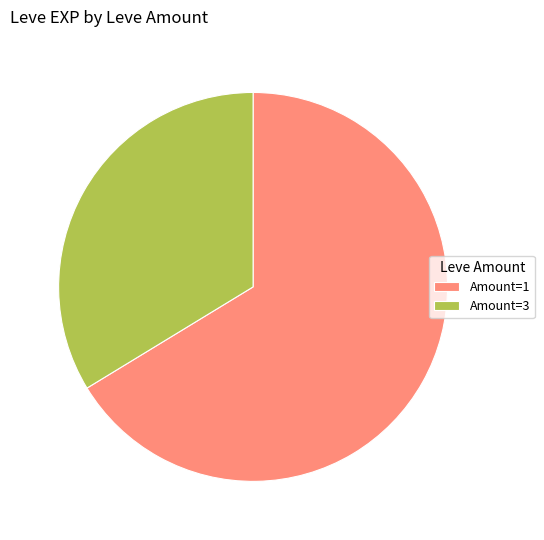

Which has a higher value, Amount=1 or Amount=3?

Amount=1